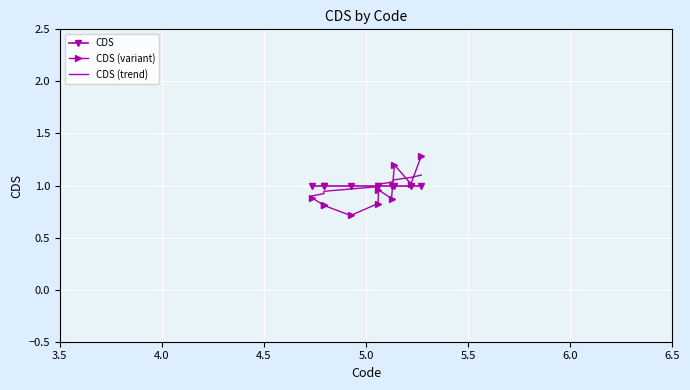

What are all the series names shown in the legend?

CDS, CDS (variant), CDS (trend)